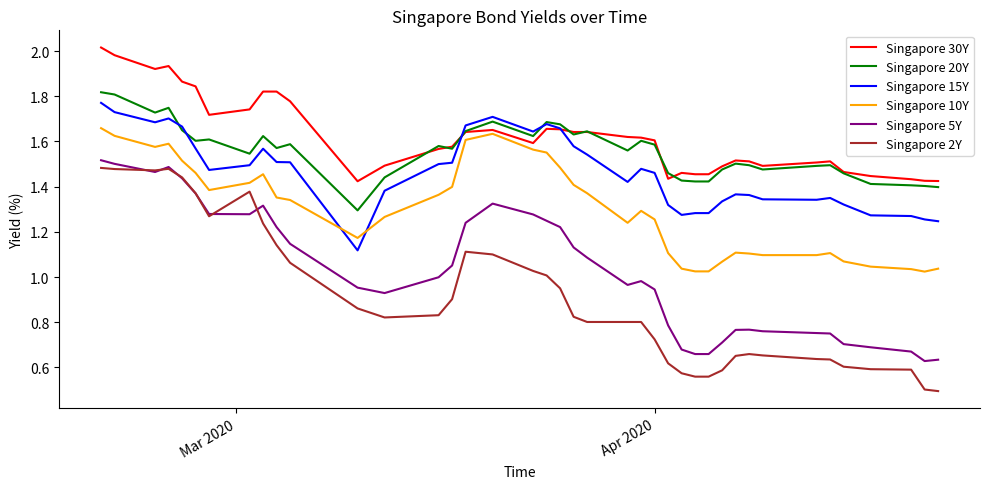

True or false: Singapore 5Y and Singapore 20Y intersect in this chart.

False